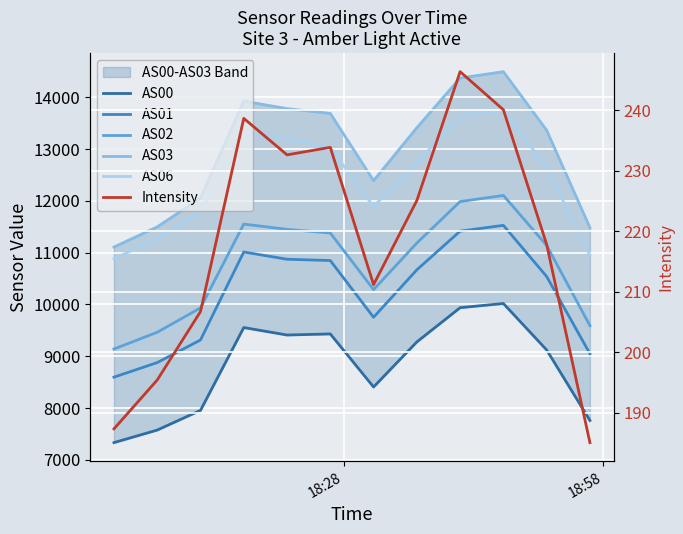

True or false: AS02 and AS00 cross at least once.

False